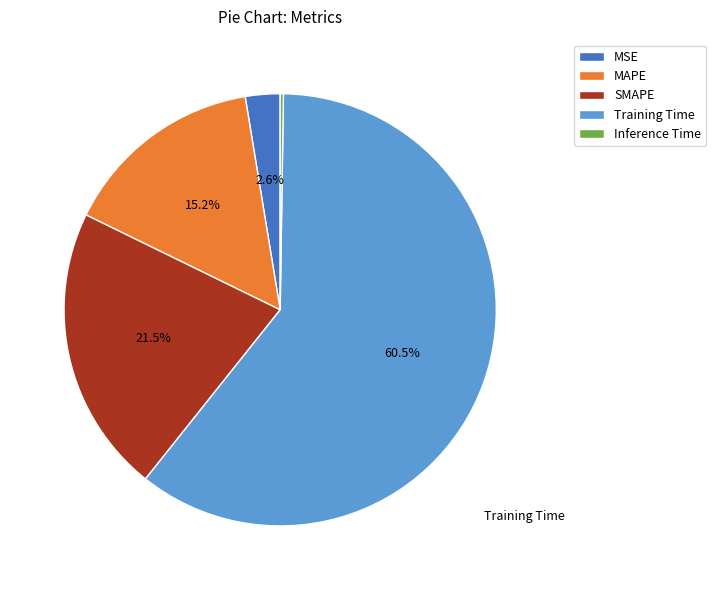

Which slice is the largest?

Training Time